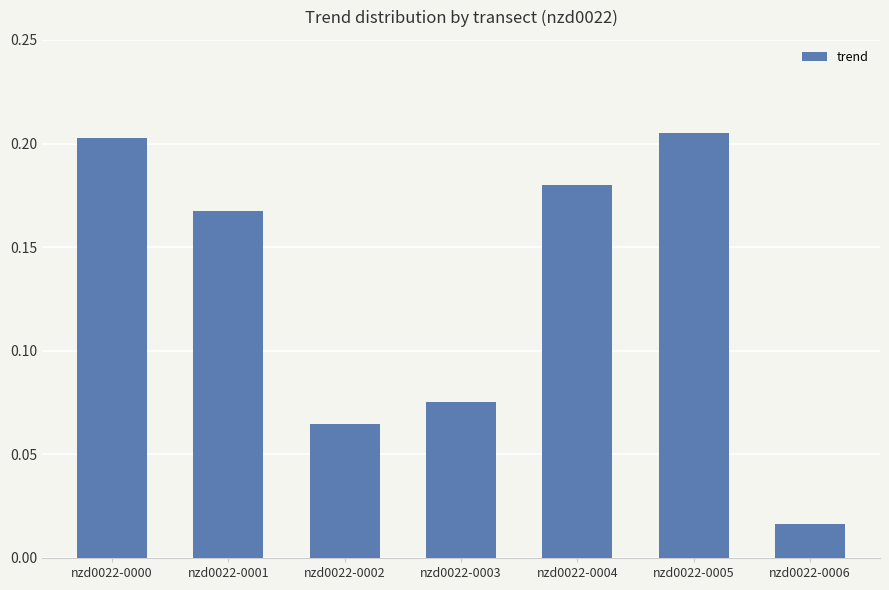

Does the chart contain any negative values?

No